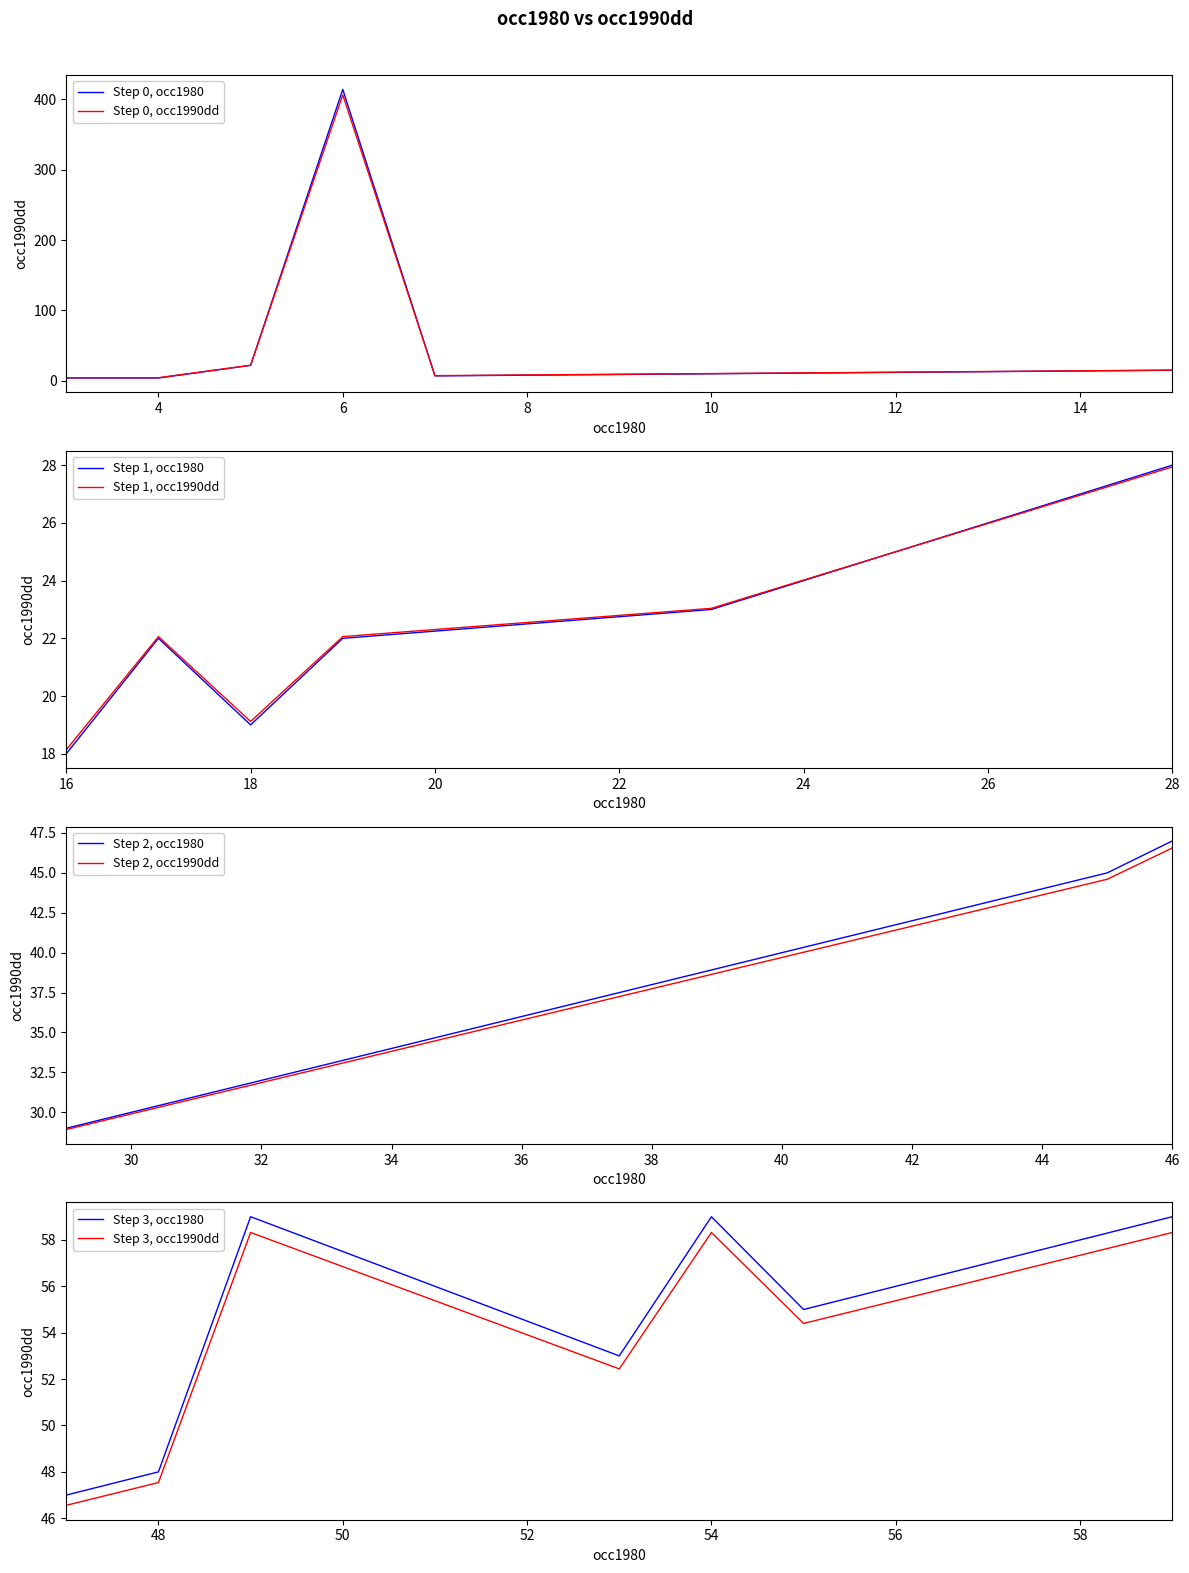

List the labels in order of value, smallest first.

3, 4, 7, 8, 9, 13, 14, 15, 16, 18, 5, 17, 19, 23, 24, 25, 26, 27, 28, 29, 33, 34, 35, 36, 37, 43, 44, 45, 46, 47, 48, 53, 55, 56, 57, 58, 49, 54, 59, 6